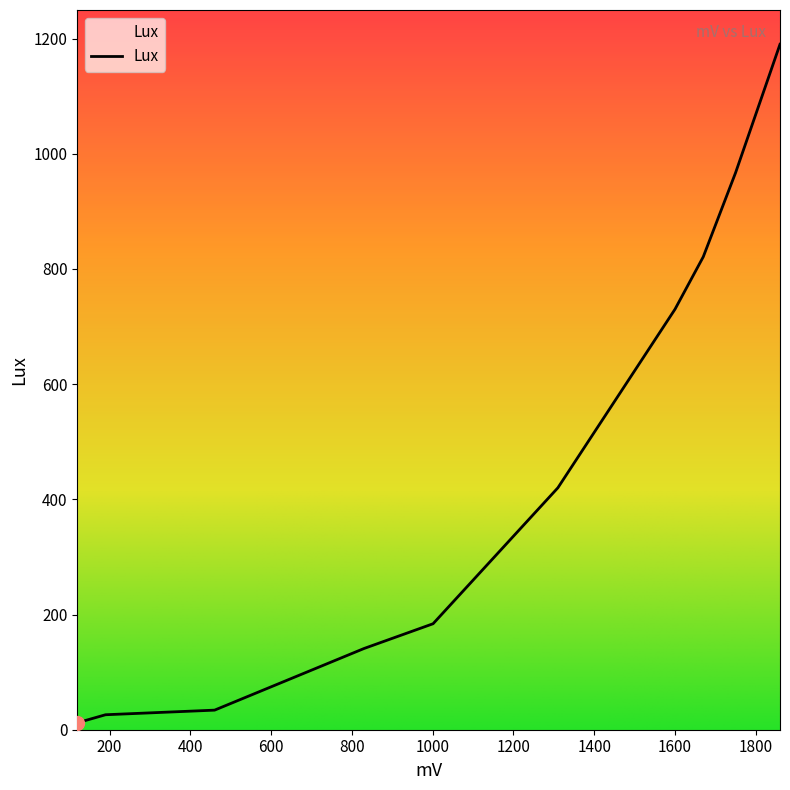

What is the difference between the maximum and minimum values?

1178